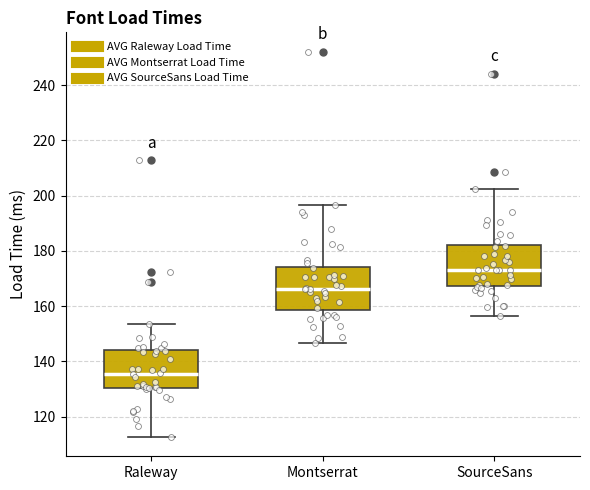

Which box has the lowest median line?

Raleway